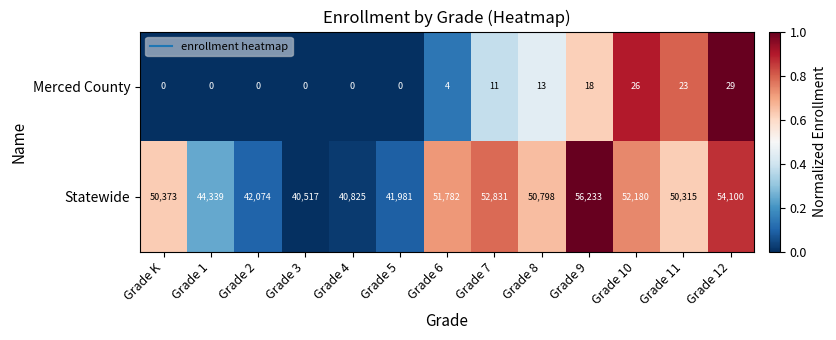

At Grade 11, list the series in order from largest to smallest.

Statewide, Merced County